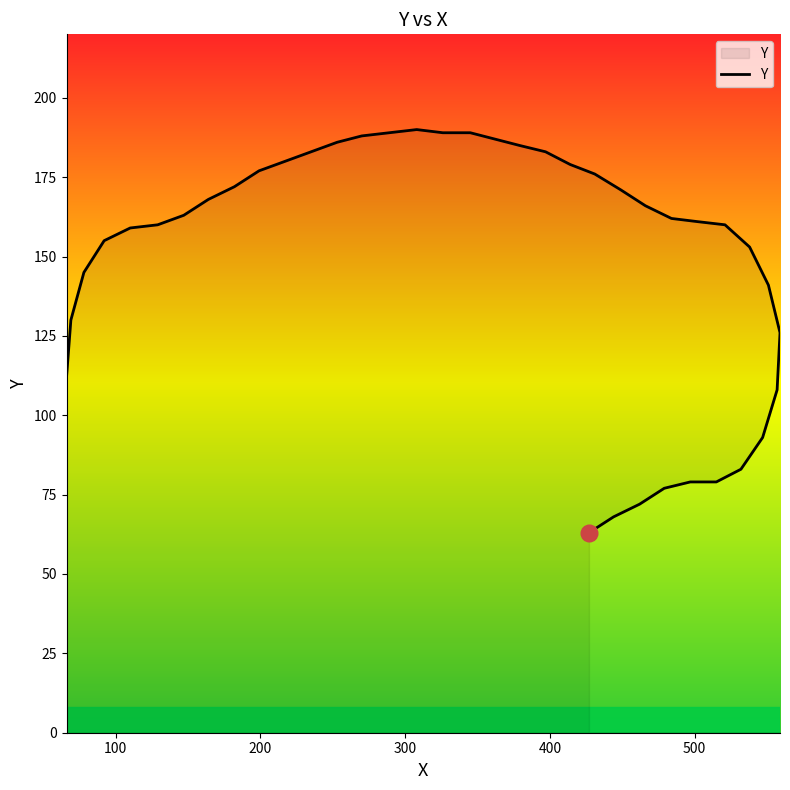

Reading right to left, extract all data points from this chart.

63	68	72	77	79	79	83	93	108	126	141	153	160	161	162	166	171	176	179	183	185	187	189	189	190	189	188	186	183	180	177	172	168	163	160	159	155	145	130	112